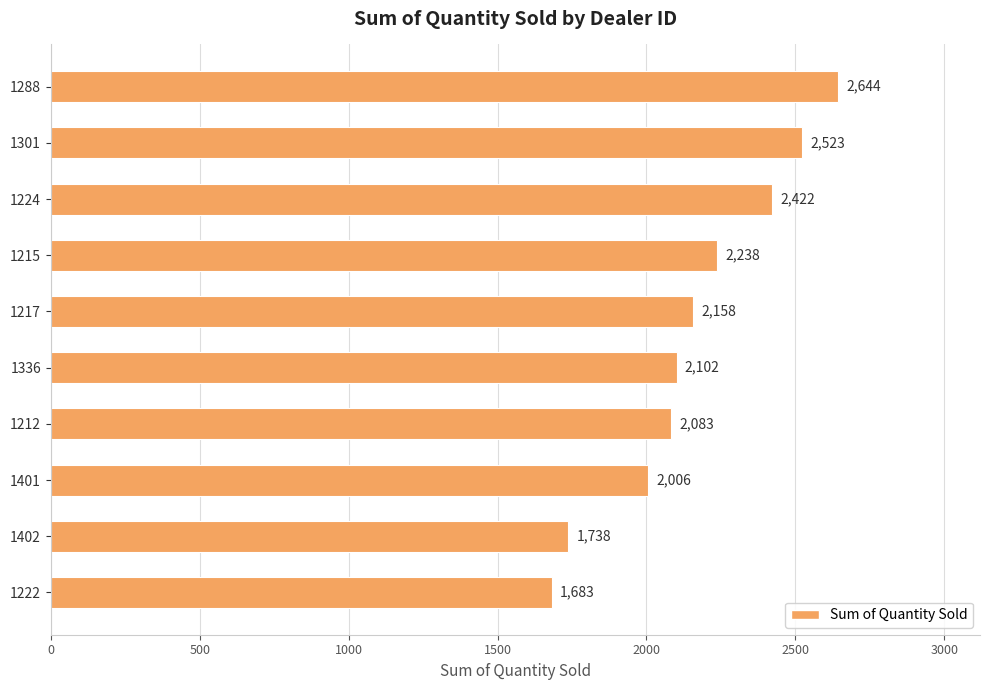

Rank the categories by value from highest to lowest.

1288, 1301, 1224, 1215, 1217, 1336, 1212, 1401, 1402, 1222